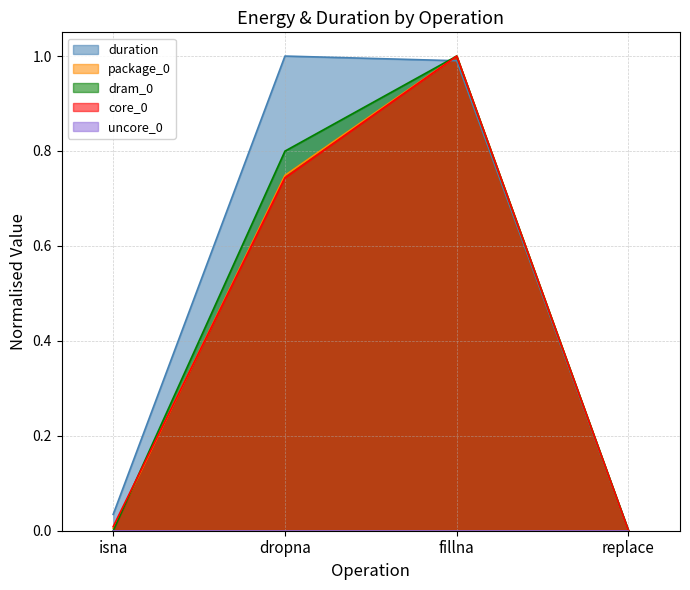

What is the maximum value shown in the chart?

1.0